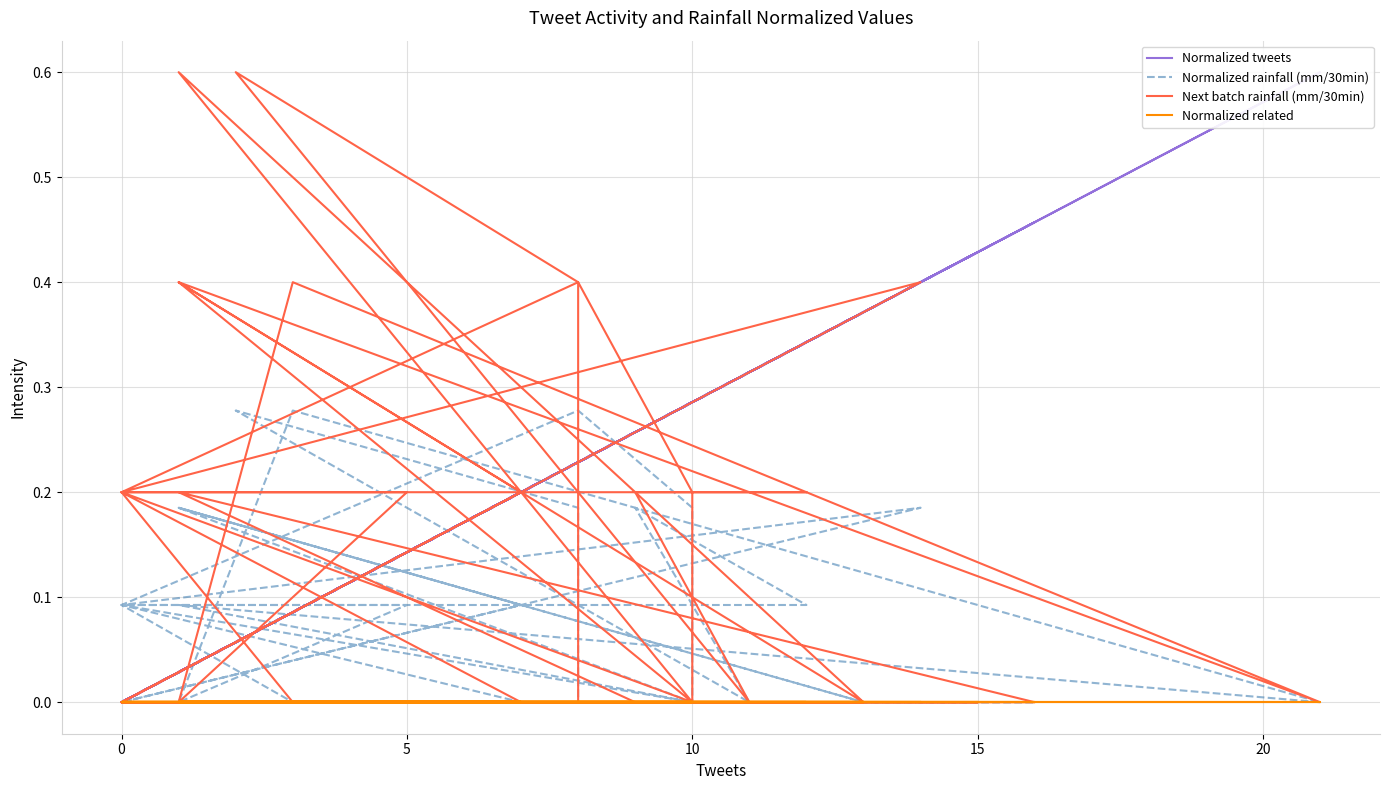

Reading left to right, extract all data points from this chart.

Normalized tweets: 0.1	0.5	0.0	0.3	0.0	0.2	0.4	0.0	0.3	0.0	0.6	0.1	0.0	0.1	0.0	0.3	0.4	0.4	0.3	0.1	0.0	0.2	0.0	0.1	0.3	0.3	0.2	0.0	0.3	0.3	0.3	0.1	0.2	0.2	0.4	0.0	0.2	0.0	0.4	0.0
Normalized rainfall (mm/30min): 0.0	0.0	0.0	0.0	0.0	0.0	0.0	0.2	0.0	0.1	0.0	0.3	0.0	0.1	0.1	0.0	0.0	0.0	0.0	0.0	0.1	0.0	0.0	0.0	0.0	0.2	0.3	0.1	0.1	0.2	0.0	0.3	0.2	0.0	0.0	0.2	0.1	0.0	0.2	0.1
Next batch rainfall (mm/30min): 0.0	0.0	0.2	0.0	0.0	0.0	0.0	0.6	0.0	0.4	0.0	0.4	0.0	0.2	0.2	0.0	0.0	0.0	0.0	0.0	0.2	0.0	0.0	0.0	0.0	0.2	0.4	0.2	0.2	0.2	0.0	0.6	0.4	0.0	0.0	0.4	0.2	0.0	0.4	0.2
Normalized related: 0.0	0.0	0.0	0.0	0.0	0.0	0.0	0.0	0.0	0.0	0.0	0.0	0.0	0.0	0.0	0.0	0.0	0.0	0.0	0.0	0.0	0.0	0.0	0.0	0.0	0.0	0.0	0.0	0.0	0.0	0.0	0.0	0.0	0.0	0.0	0.0	0.0	0.0	0.0	0.0